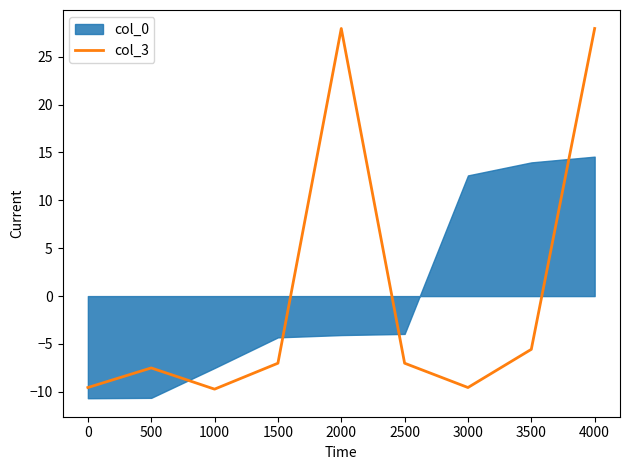

What is the maximum value for col_3?

28.0